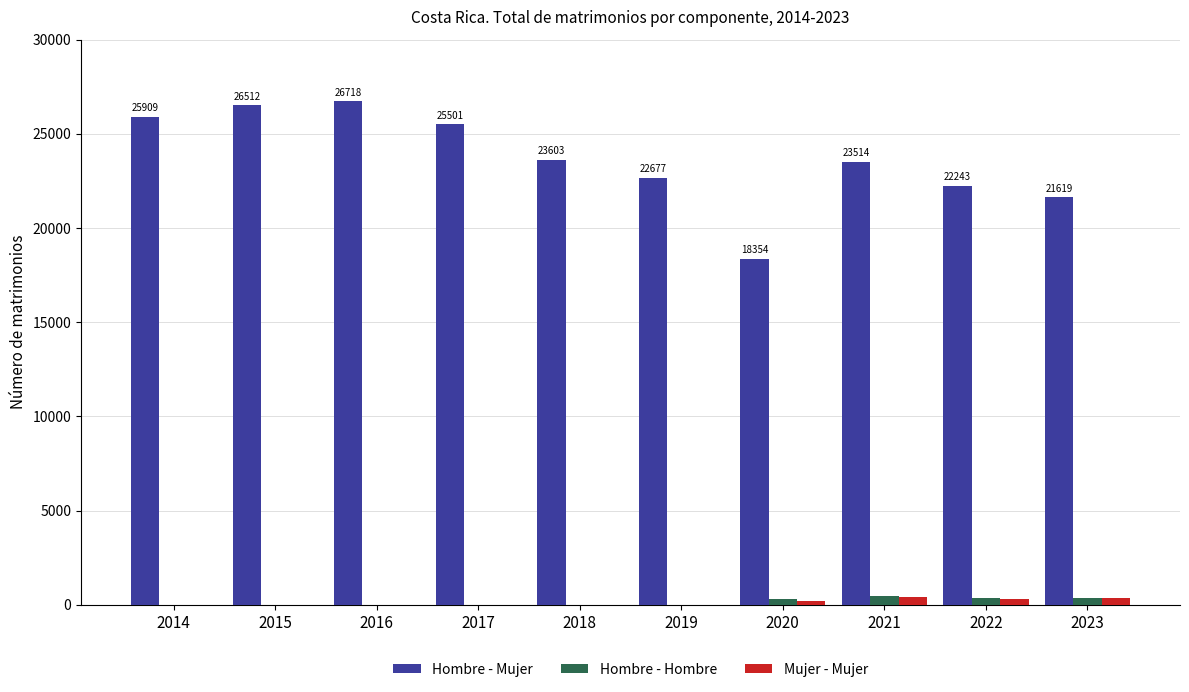

What is the average value of the Hombre - Mujer series?

23665